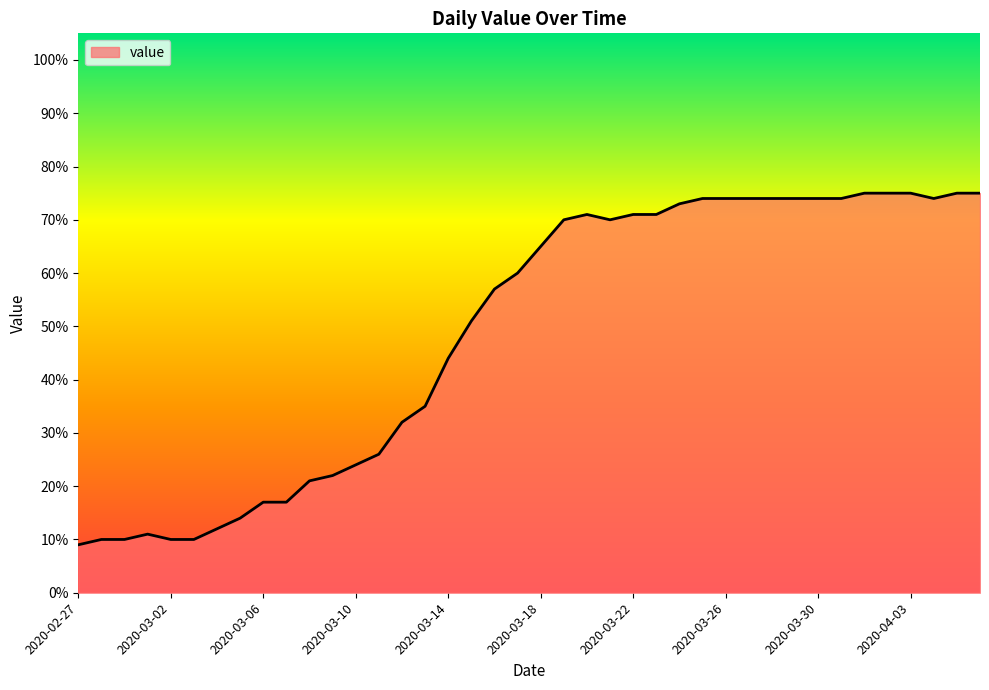

What is the difference between the maximum and minimum values?

66